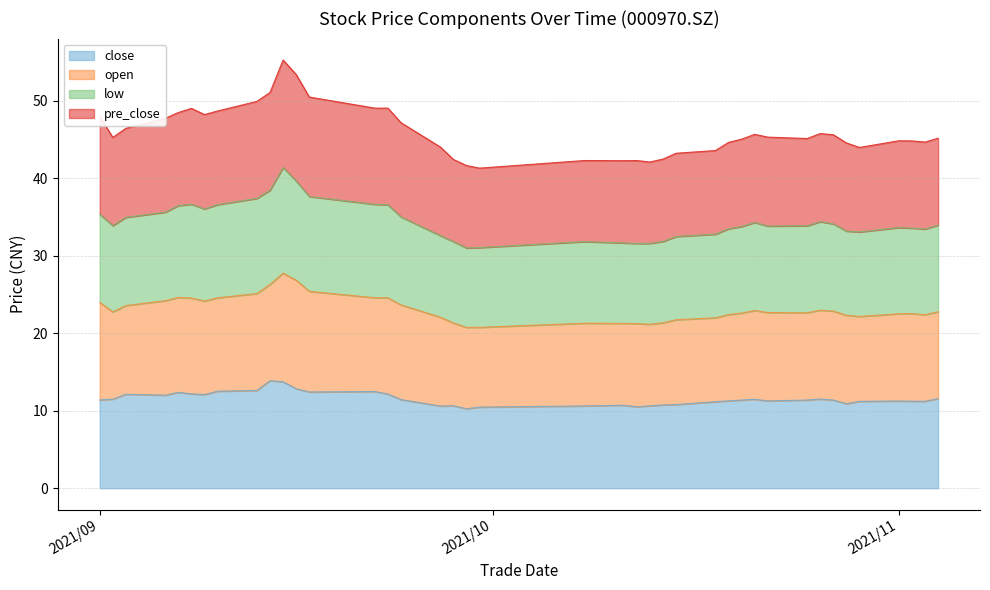

What is the maximum value for close?

13.9